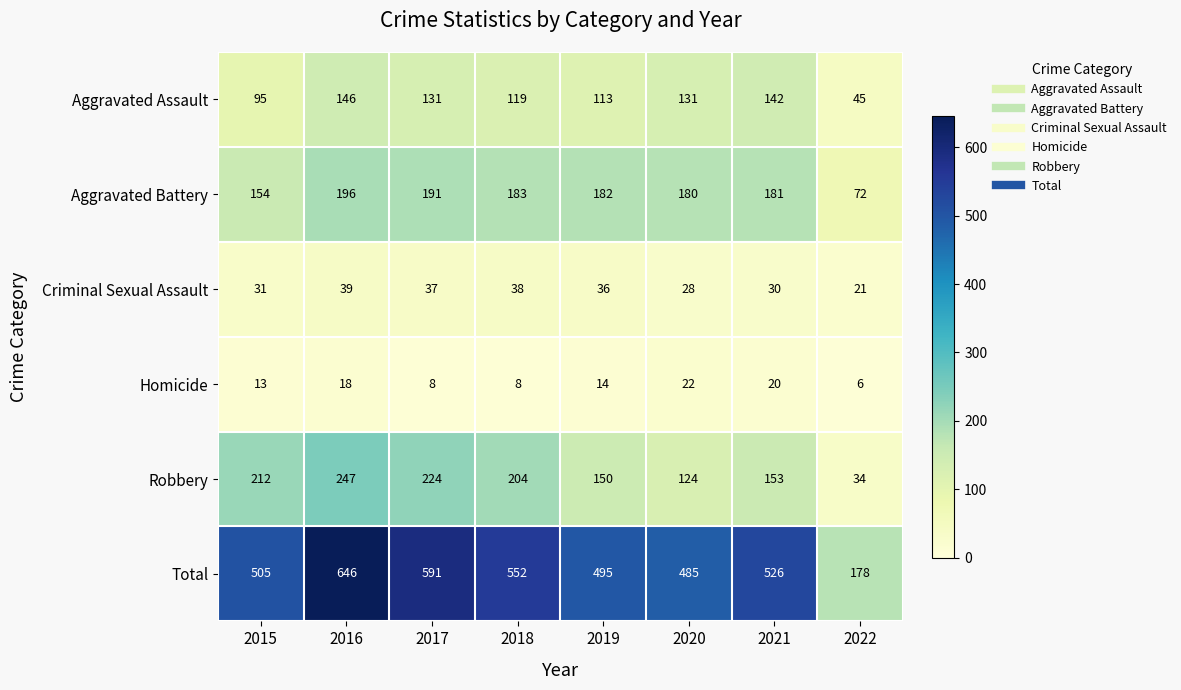

What is the sum of all Criminal Sexual Assault values?

260